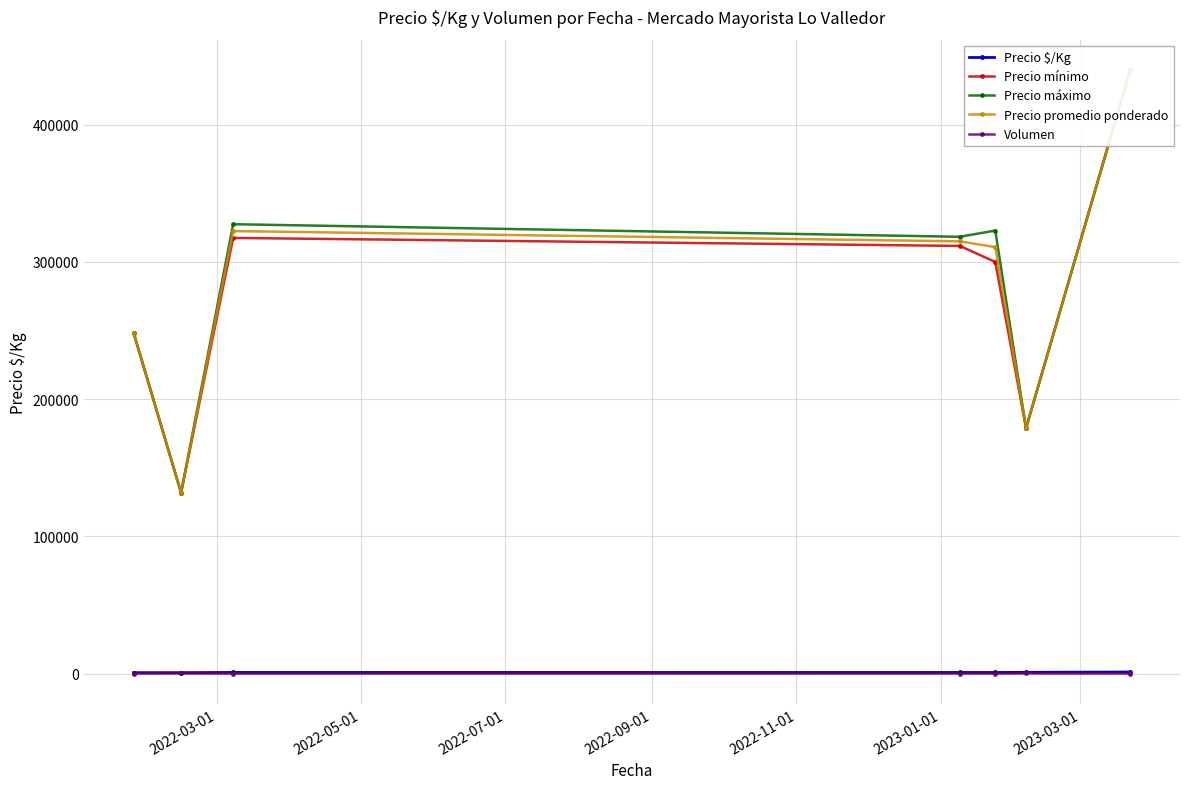

True or false: Volumen has more than 0 interior local peaks.

True